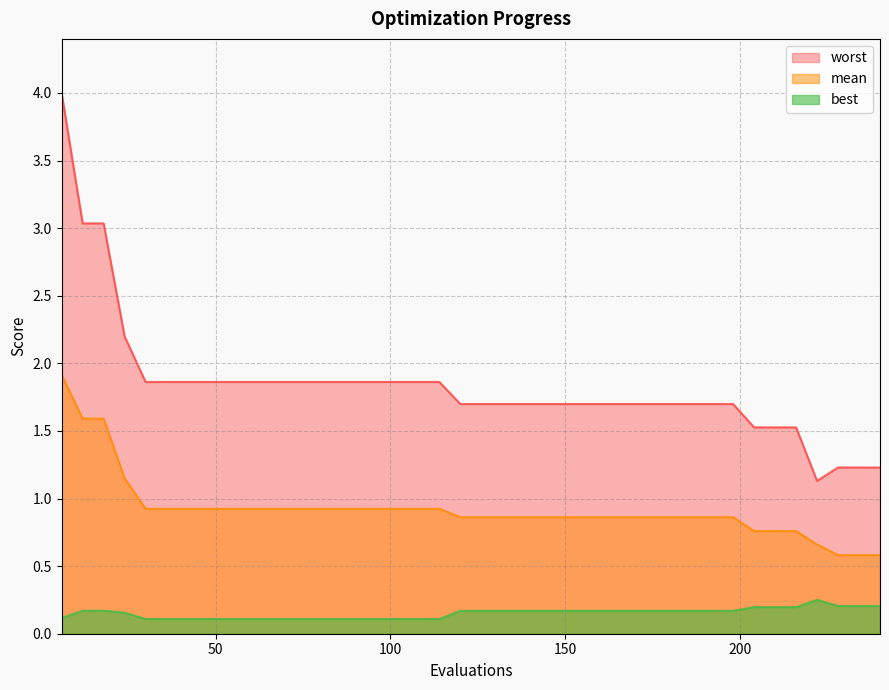

Reading right to left, what are all the values shown in this chart?

mean: 240=0.6	234=0.6	228=0.6	222=0.7	216=0.8	210=0.8	204=0.8	198=0.9	192=0.9	186=0.9	180=0.9	174=0.9	168=0.9	162=0.9	156=0.9	150=0.9	144=0.9	138=0.9	132=0.9	126=0.9	120=0.9	114=0.9	108=0.9	102=0.9	96=0.9	90=0.9	84=0.9	78=0.9	72=0.9	66=0.9	60=0.9	54=0.9	48=0.9	42=0.9	36=0.9	30=0.9	24=1.2	18=1.6	12=1.6	6=1.9
best: 240=0.2	234=0.2	228=0.2	222=0.3	216=0.2	210=0.2	204=0.2	198=0.2	192=0.2	186=0.2	180=0.2	174=0.2	168=0.2	162=0.2	156=0.2	150=0.2	144=0.2	138=0.2	132=0.2	126=0.2	120=0.2	114=0.1	108=0.1	102=0.1	96=0.1	90=0.1	84=0.1	78=0.1	72=0.1	66=0.1	60=0.1	54=0.1	48=0.1	42=0.1	36=0.1	30=0.1	24=0.2	18=0.2	12=0.2	6=0.1
worst: 240=1.2	234=1.2	228=1.2	222=1.1	216=1.5	210=1.5	204=1.5	198=1.7	192=1.7	186=1.7	180=1.7	174=1.7	168=1.7	162=1.7	156=1.7	150=1.7	144=1.7	138=1.7	132=1.7	126=1.7	120=1.7	114=1.9	108=1.9	102=1.9	96=1.9	90=1.9	84=1.9	78=1.9	72=1.9	66=1.9	60=1.9	54=1.9	48=1.9	42=1.9	36=1.9	30=1.9	24=2.2	18=3.0	12=3.0	6=4.0